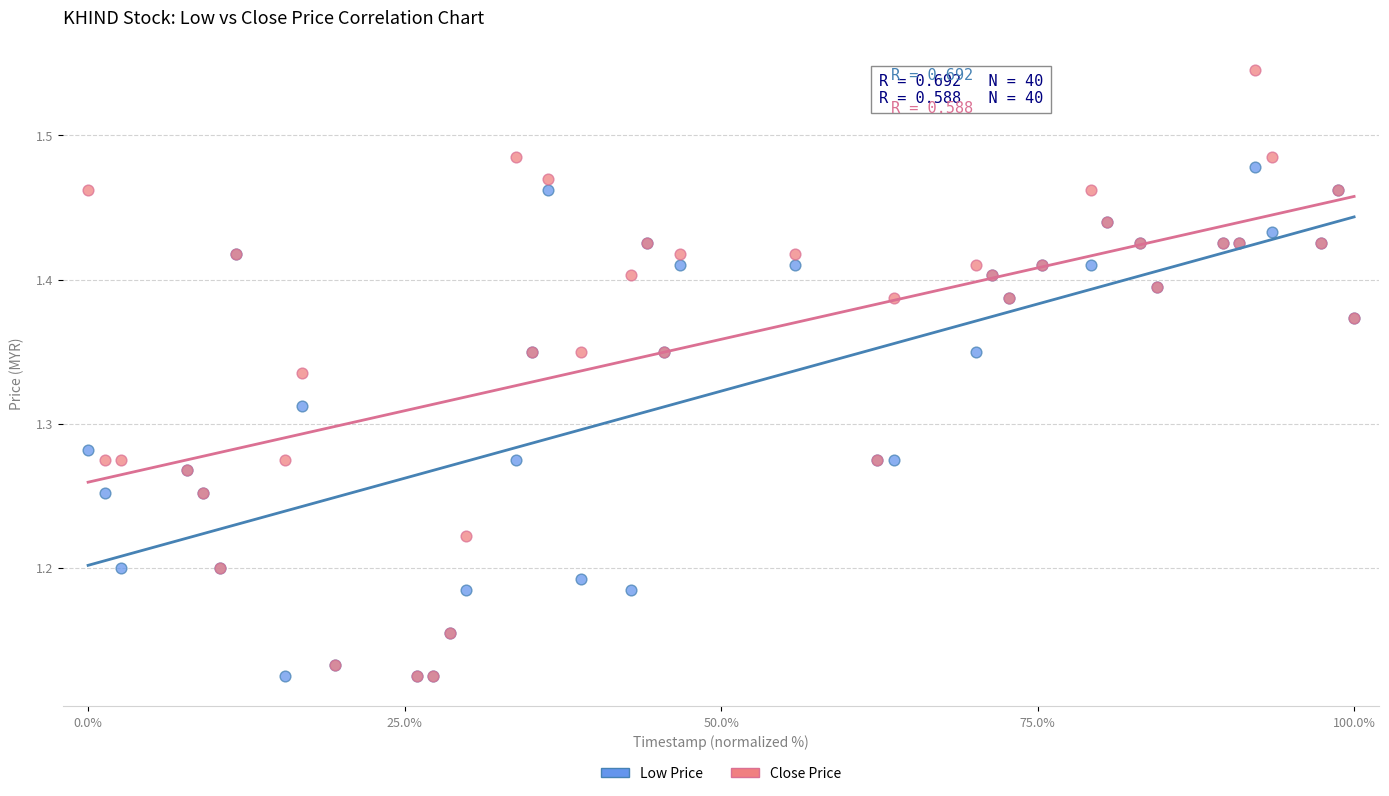

What are all the series names shown in the legend?

Low Price, Close Price